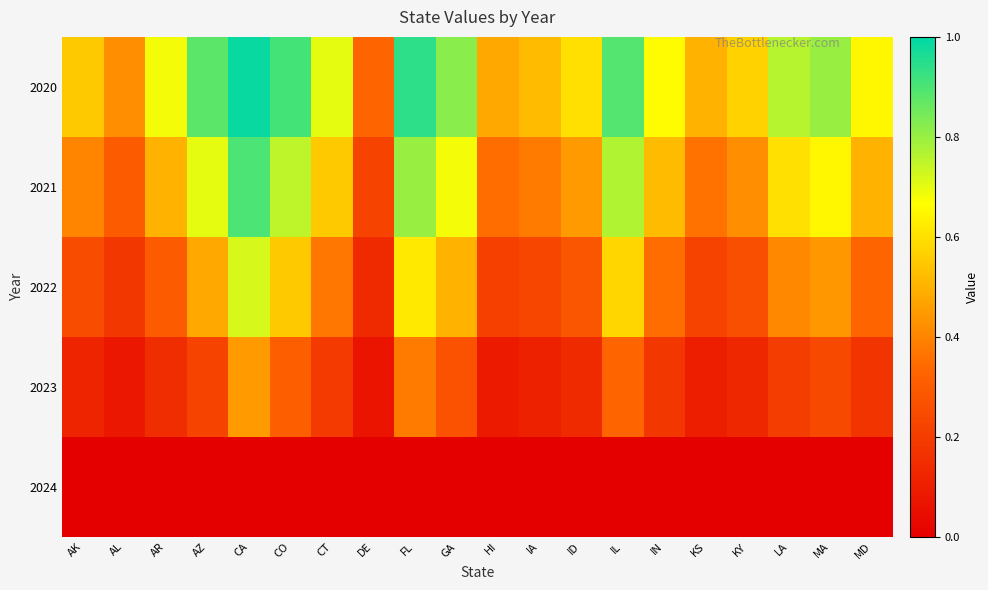

Rank the series by their average value, from lowest to highest.

2024, 2023, 2022, 2021, 2020